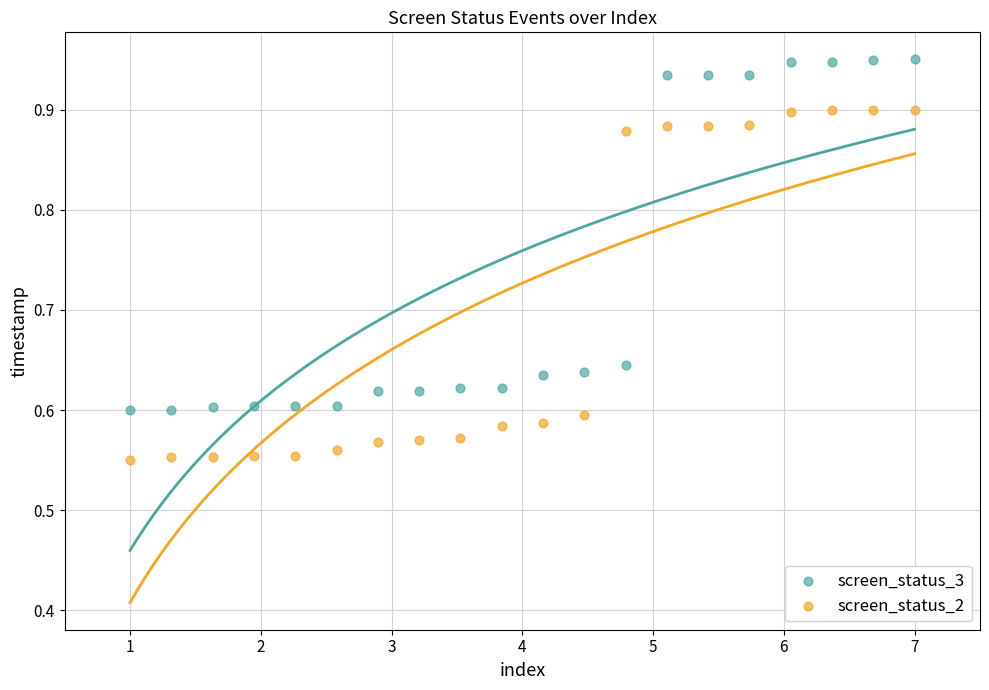

What is the X range (max minus min) for the scatter plot?

6.0